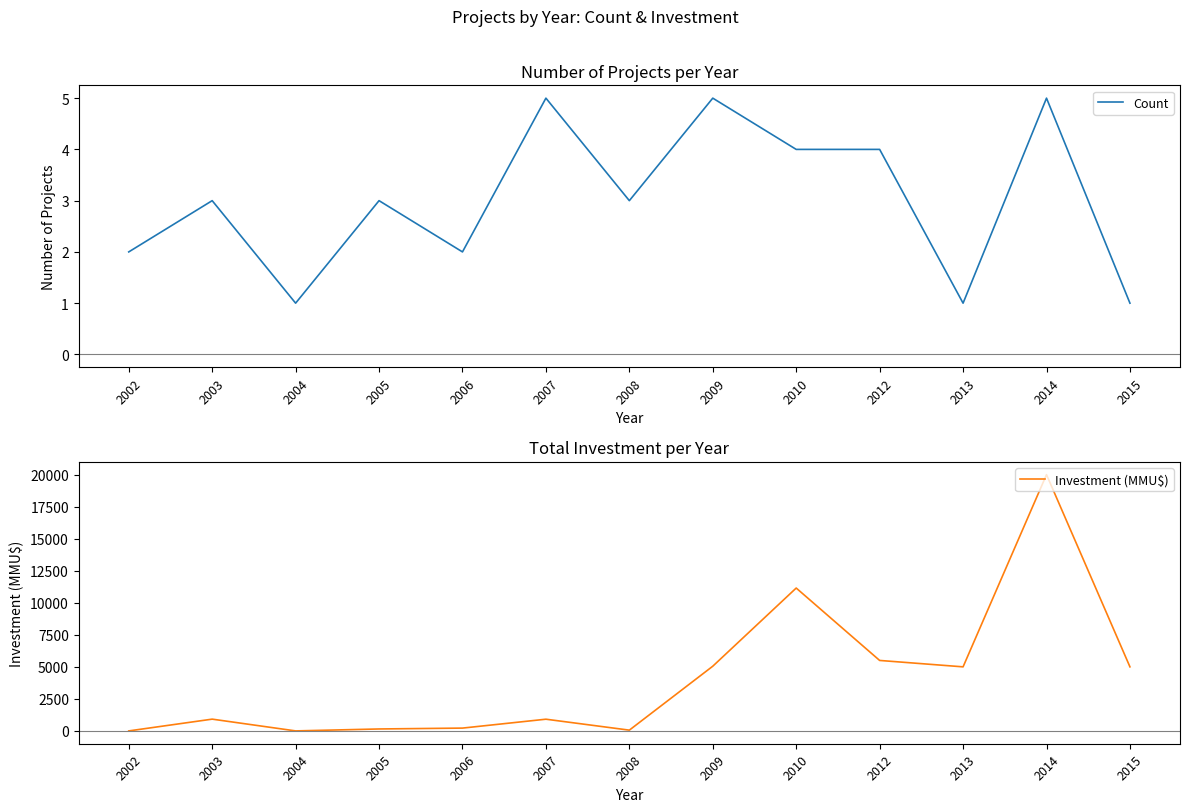

Where is the first local minimum for Investment (MMU$)?

2004